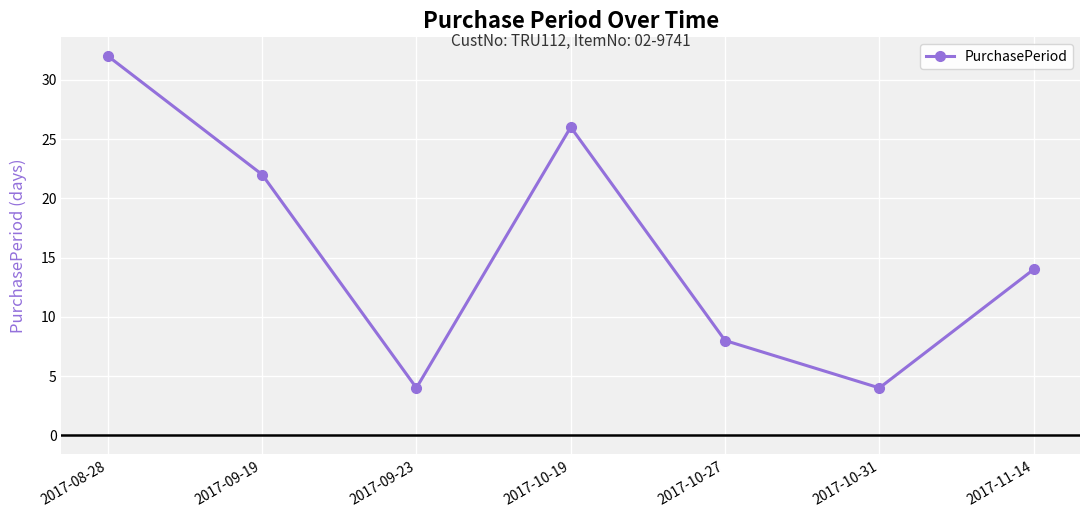

Which has a higher value, 2017-09-19 or 2017-10-19?

2017-10-19